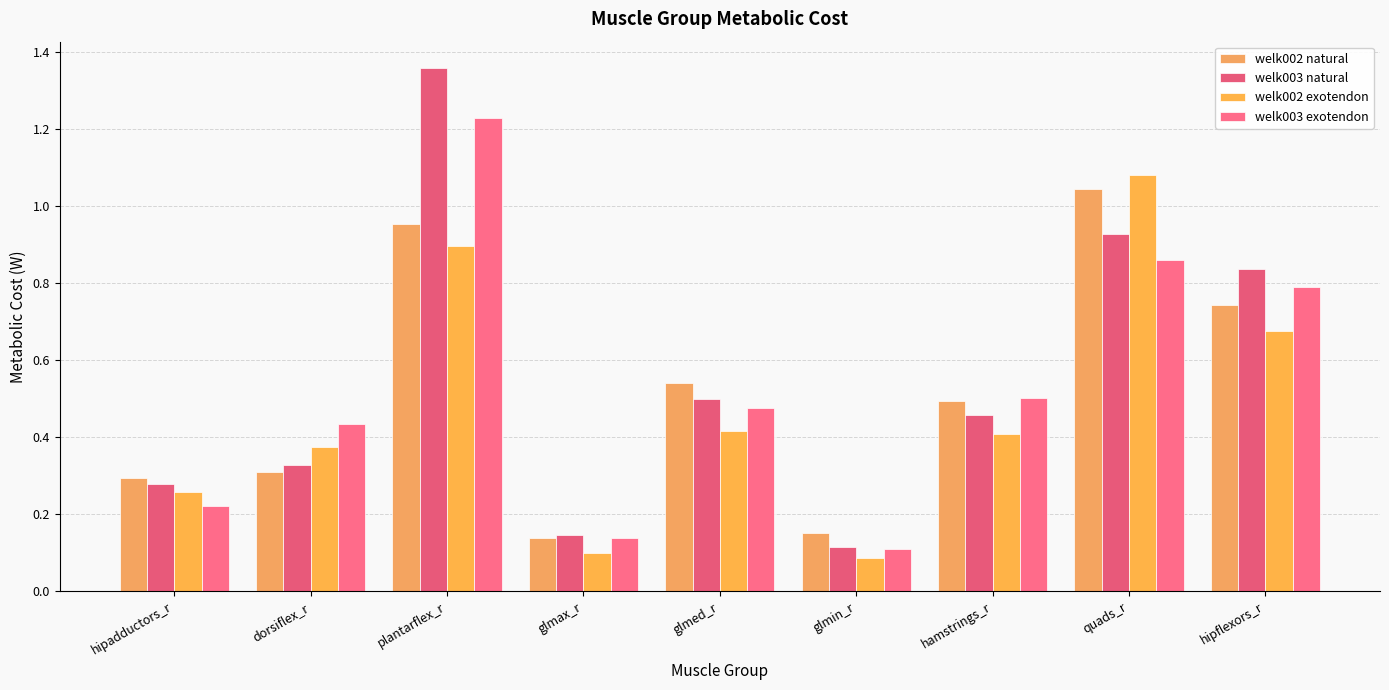

Which label corresponds to the smallest value in the chart?

glmin_r